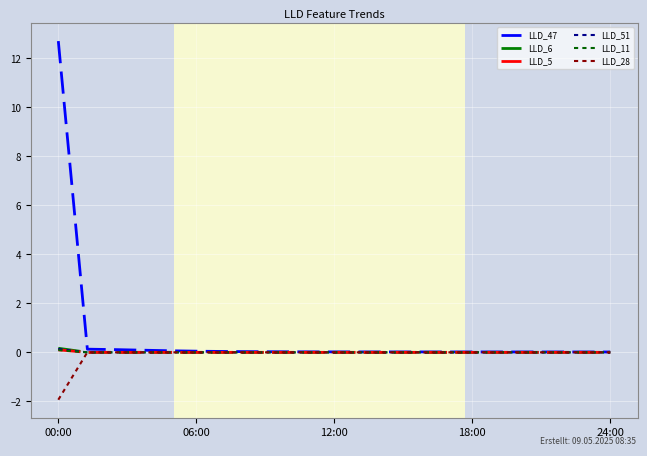

Does the chart have visible grid lines?

Yes